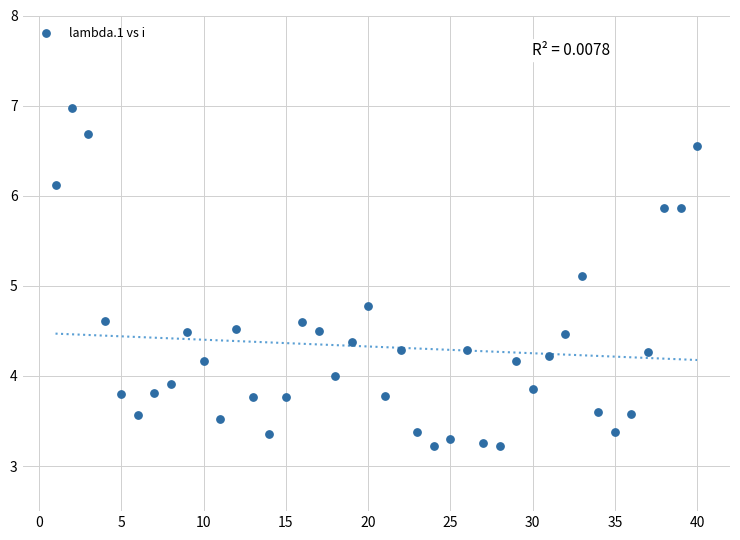

What is the range of X values (max minus min)?

39.0